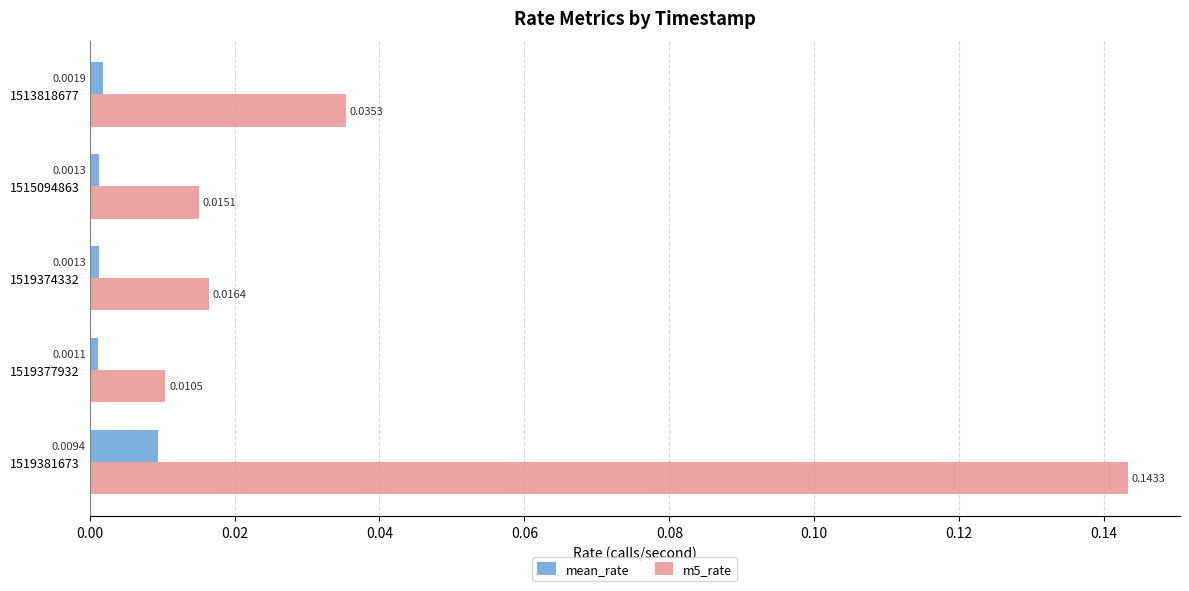

What are all the series names shown in the legend?

mean_rate, m5_rate